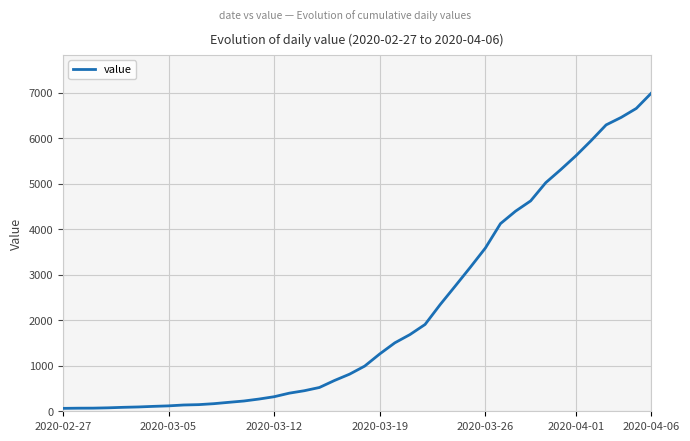

How many series are shown in this chart?

1